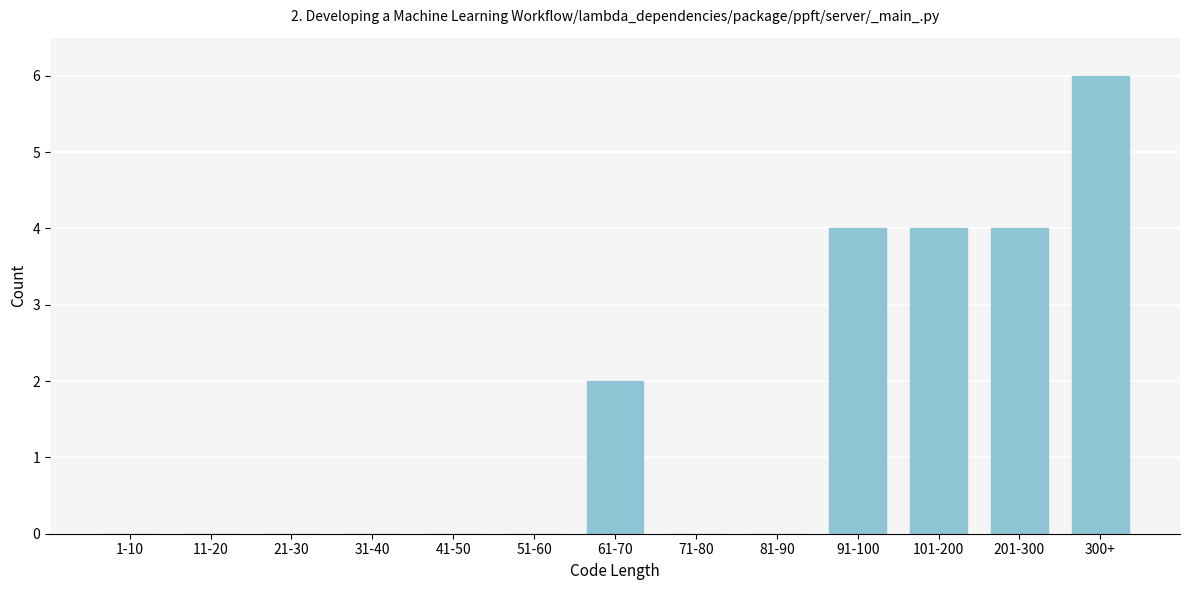

Reading left to right, extract all data points from this chart.

1-10=0	11-20=0	21-30=0	31-40=0	41-50=0	51-60=0	61-70=2	71-80=0	81-90=0	91-100=4	101-200=4	201-300=4	300+=6